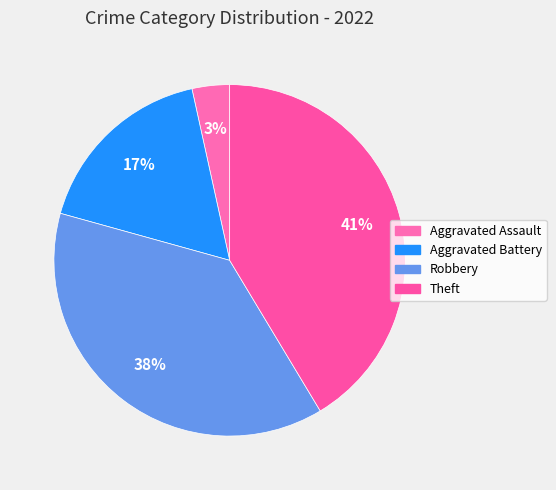

Which slice is the largest?

Theft